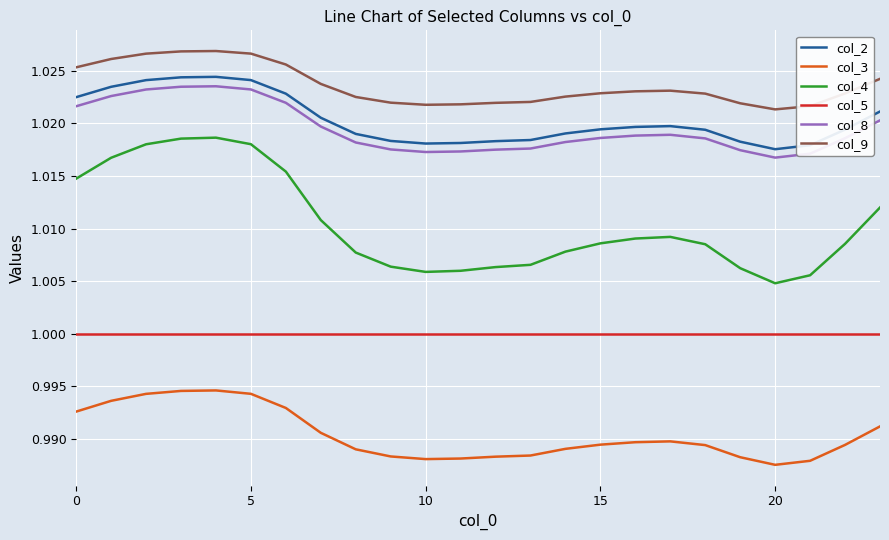

True or false: col_5 and col_3 intersect in this chart.

False